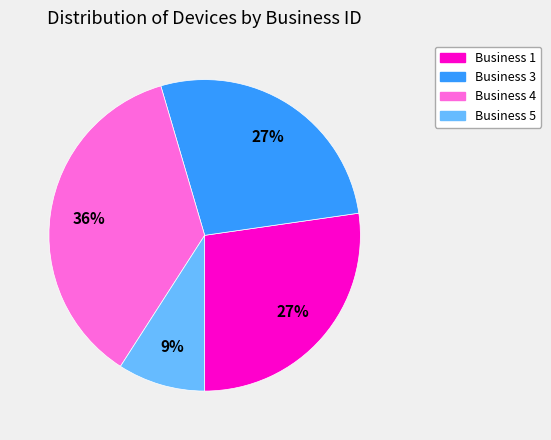

To the nearest percent, what is the difference between the largest and smallest slice percentages?

27%